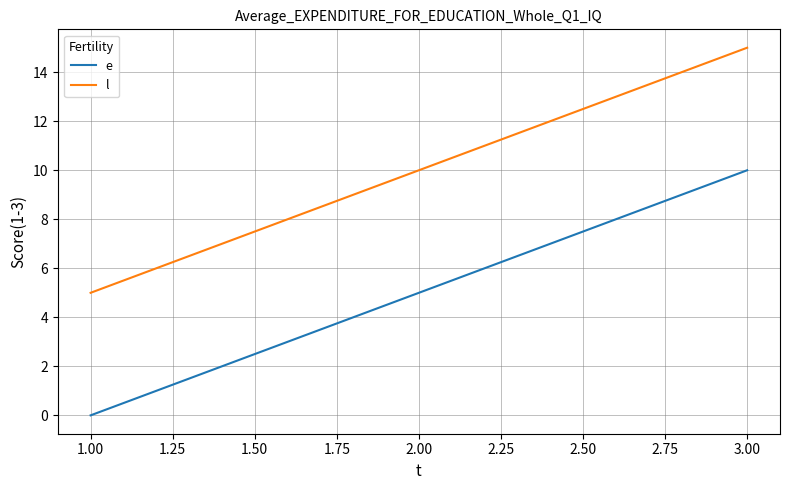

Rank the categories by l value from lowest to highest.

1.00, 2.00, 3.00